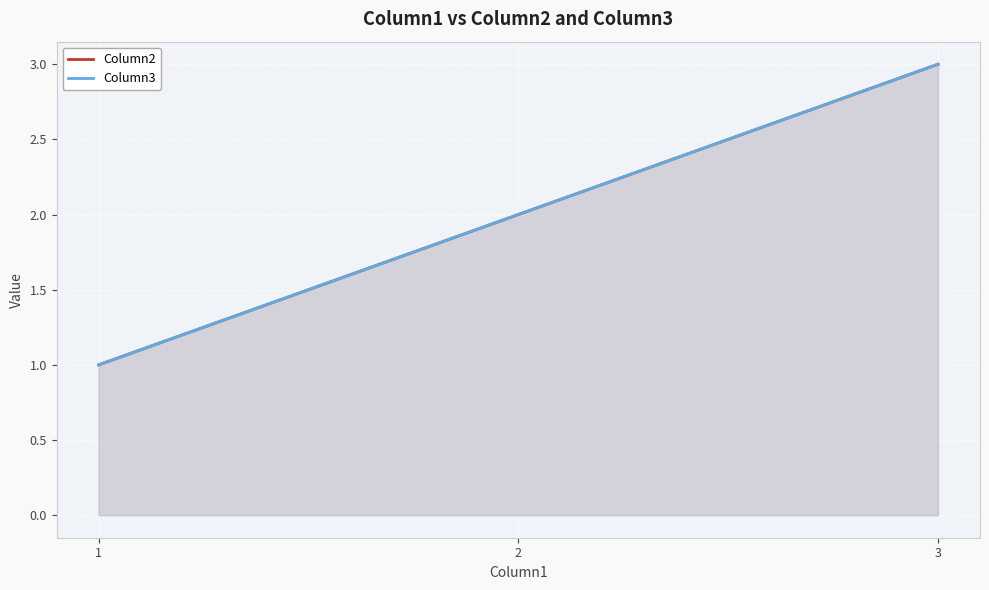

Reading left to right, transcribe all the data shown in this chart.

Column2: 1=1	2=2	3=3
Column3: 1=1	2=2	3=3